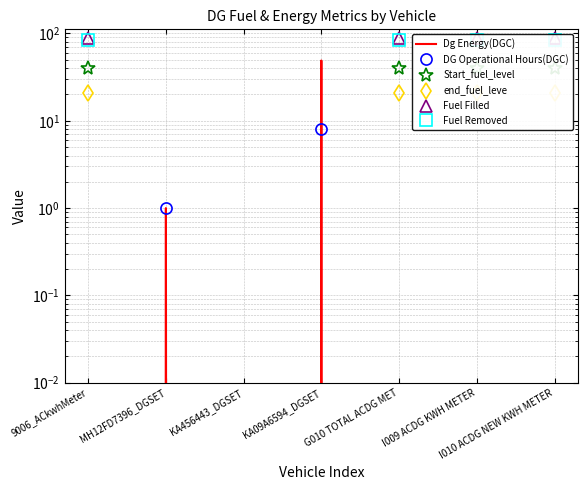

Reading left to right, extract all data points from this chart.

Dg Energy(DGC): 9006_ACkwhMeter=0.0	MH12FD7396_DGSET=1.0	KA456443_DGSET=0.0	KA09A6594_DGSET=49.0	G010 TOTAL ACDG MET=0.0	I009 ACDG KWH METER=0.0	I010 ACDG NEW KWH METER=0.0
DG Operational Hours(DGC): 9006_ACkwhMeter=0.0	MH12FD7396_DGSET=1.0	KA456443_DGSET=0.0	KA09A6594_DGSET=8.0	G010 TOTAL ACDG MET=0.0	I009 ACDG KWH METER=0.0	I010 ACDG NEW KWH METER=0.0
Start_fuel_level: 9006_ACkwhMeter=39.9	MH12FD7396_DGSET=0.0	KA456443_DGSET=0.0	KA09A6594_DGSET=0.0	G010 TOTAL ACDG MET=39.9	I009 ACDG KWH METER=39.9	I010 ACDG NEW KWH METER=39.9
end_fuel_leve: 9006_ACkwhMeter=21.0	MH12FD7396_DGSET=0.0	KA456443_DGSET=0.0	KA09A6594_DGSET=0.0	G010 TOTAL ACDG MET=21.0	I009 ACDG KWH METER=21.0	I010 ACDG NEW KWH METER=21.0
Fuel Filled: 9006_ACkwhMeter=89.1	MH12FD7396_DGSET=0.0	KA456443_DGSET=0.0	KA09A6594_DGSET=0.0	G010 TOTAL ACDG MET=89.1	I009 ACDG KWH METER=89.1	I010 ACDG NEW KWH METER=89.1
Fuel Removed: 9006_ACkwhMeter=83.8	MH12FD7396_DGSET=0.0	KA456443_DGSET=0.0	KA09A6594_DGSET=0.0	G010 TOTAL ACDG MET=83.8	I009 ACDG KWH METER=83.8	I010 ACDG NEW KWH METER=83.8